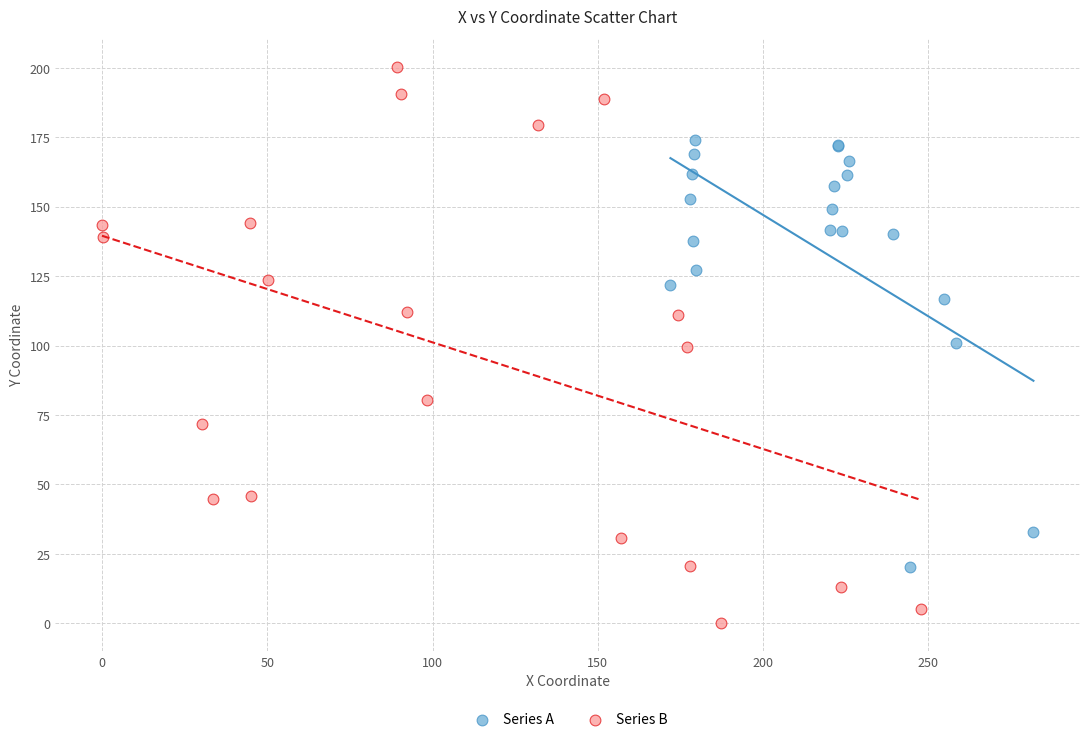

Which series has the largest Y range (max minus min)?

Series B